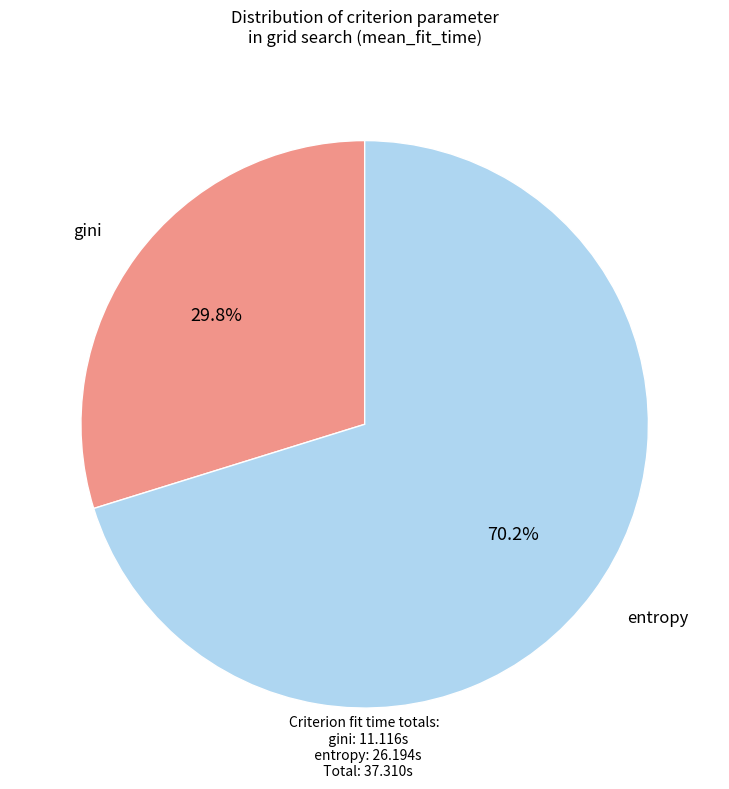

What is the ratio of the value at gini to the value at entropy?

0.4